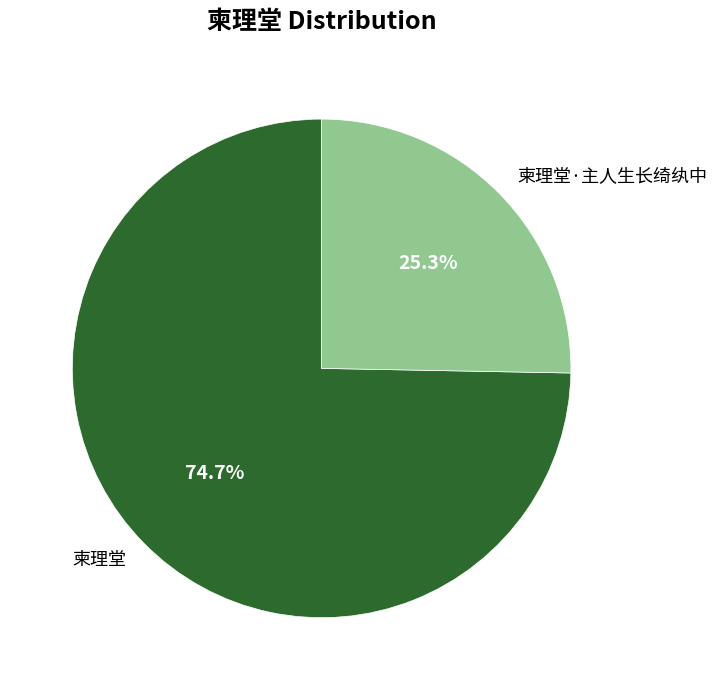

Between 柬理堂 and 柬理堂·主人生长绮纨中, which is larger?

柬理堂